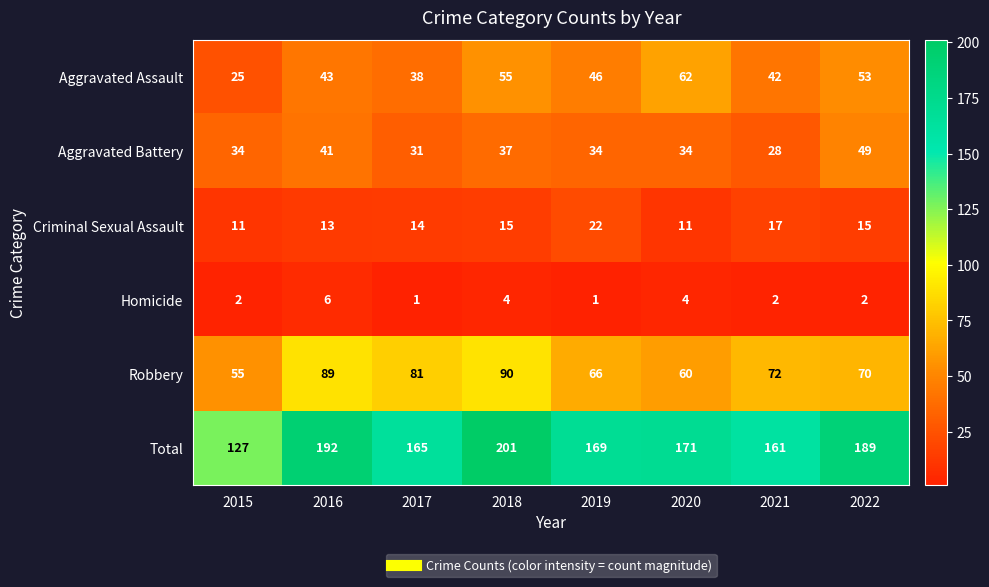

Is the value of Total at 2018 greater than the value of Criminal Sexual Assault at 2017?

Yes